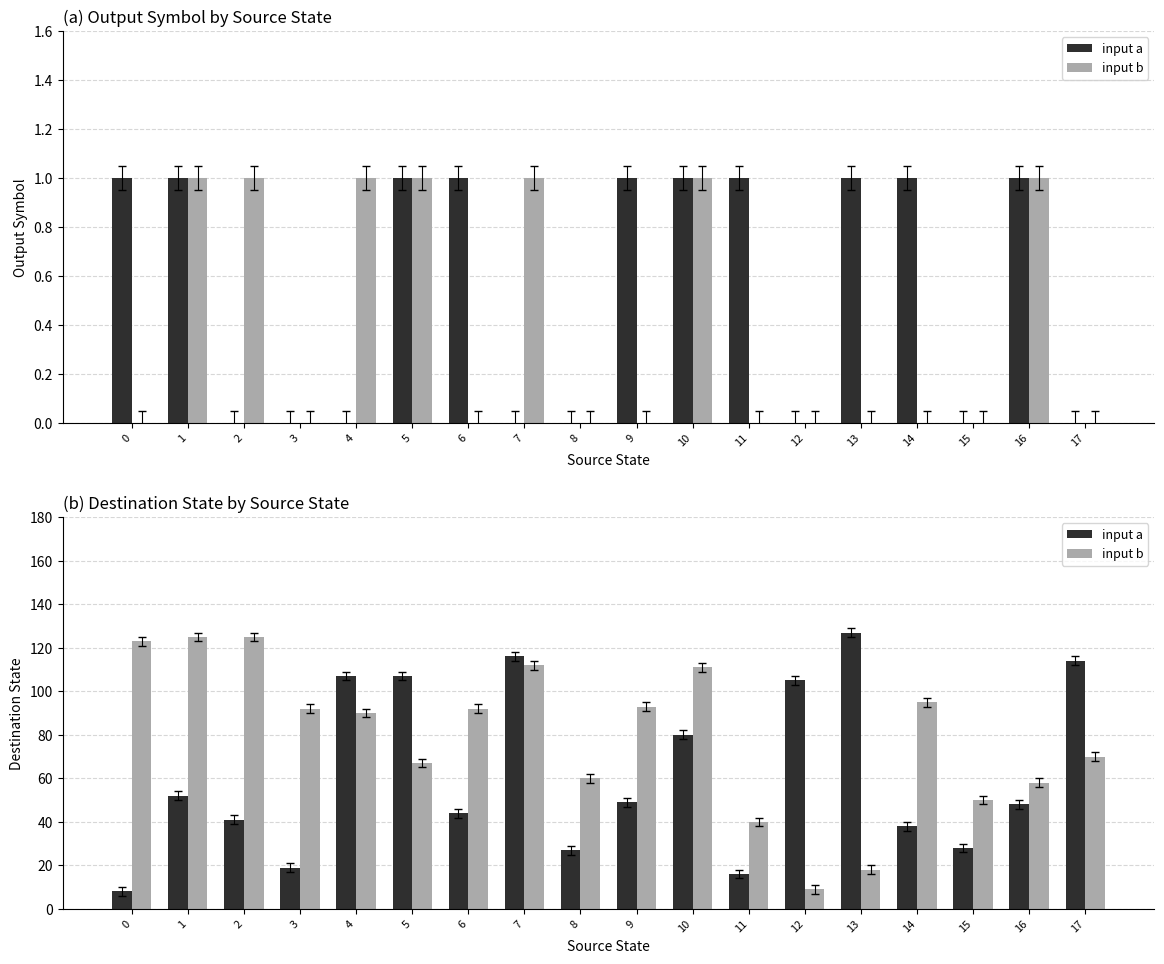

Are the bars horizontal?

No